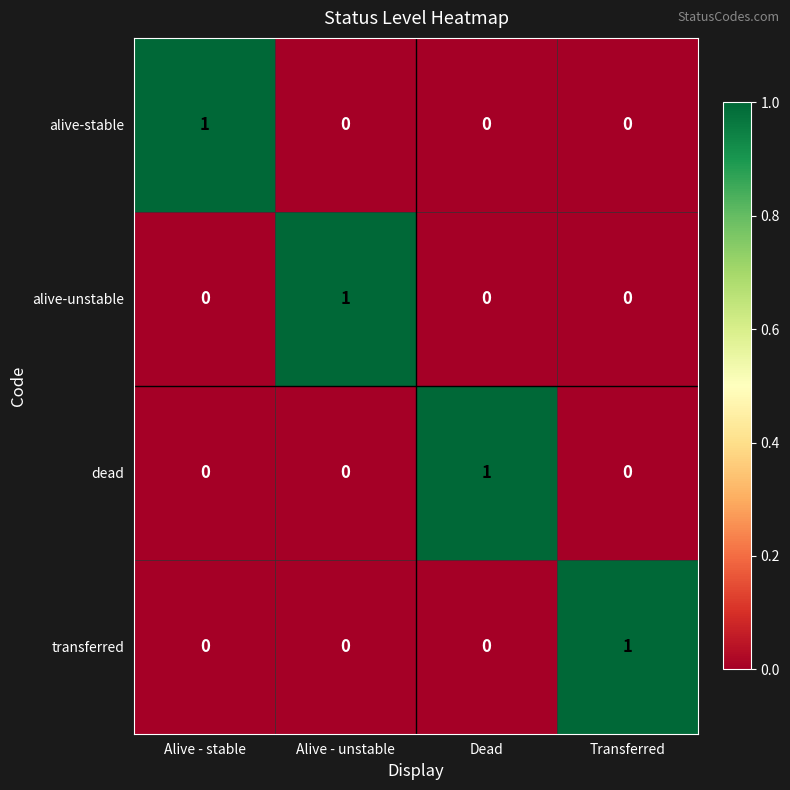

Is it true that transferred equals 0 at Alive - stable?

True